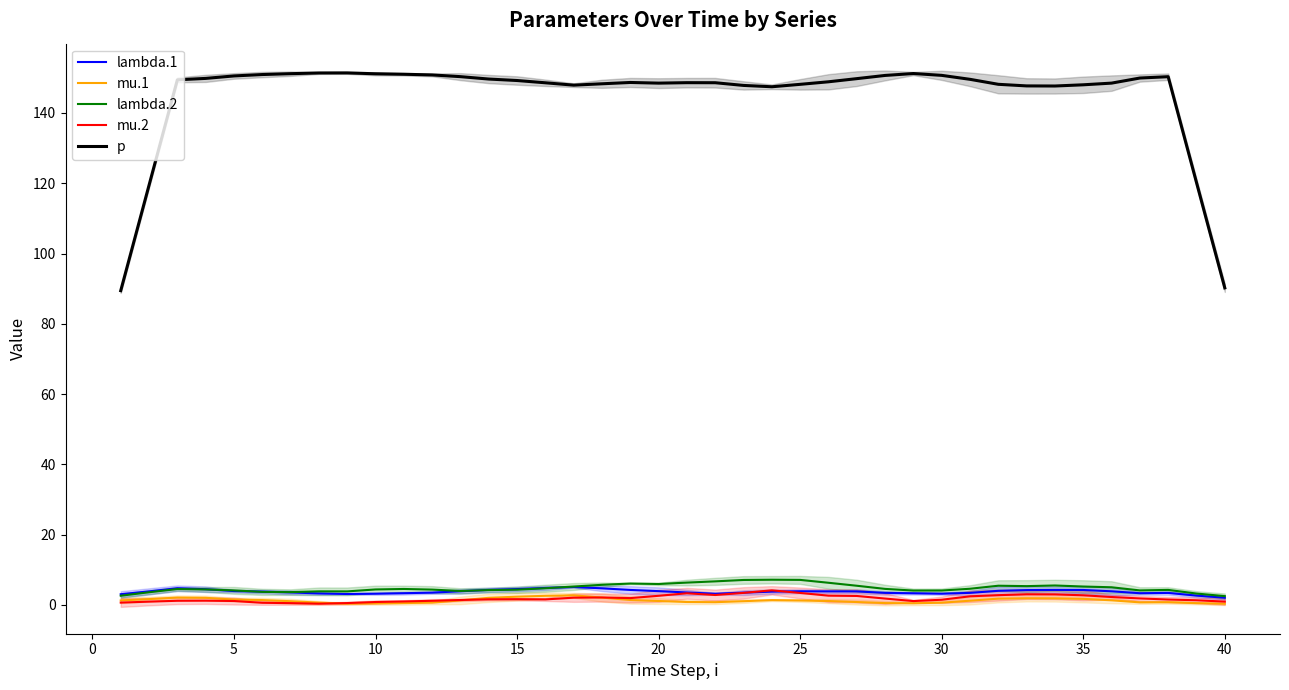

What is the sum of all mu.2 values?

73.6